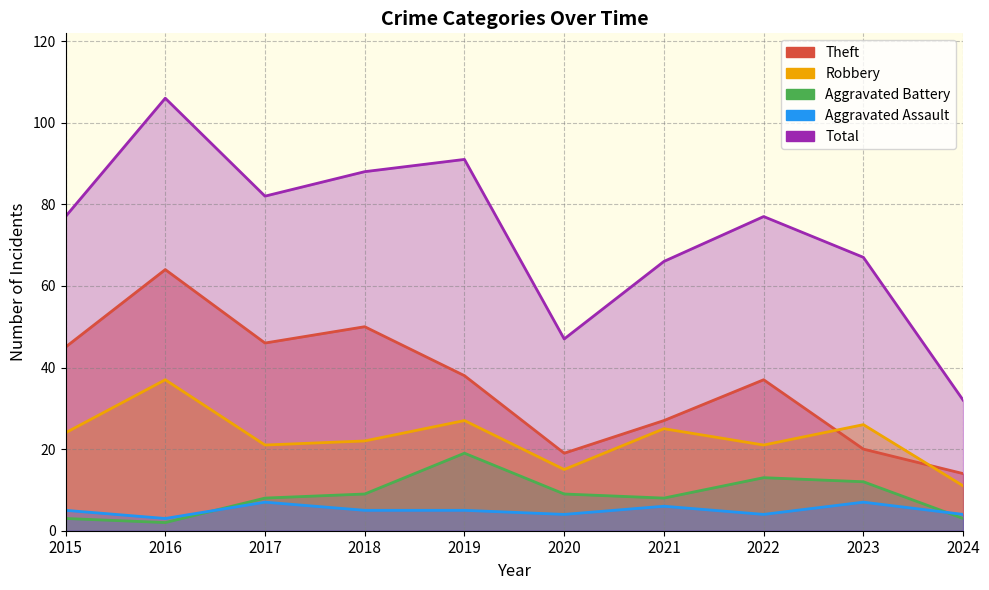

What is the value of the Aggravated Battery point at the 9th from the left?

12